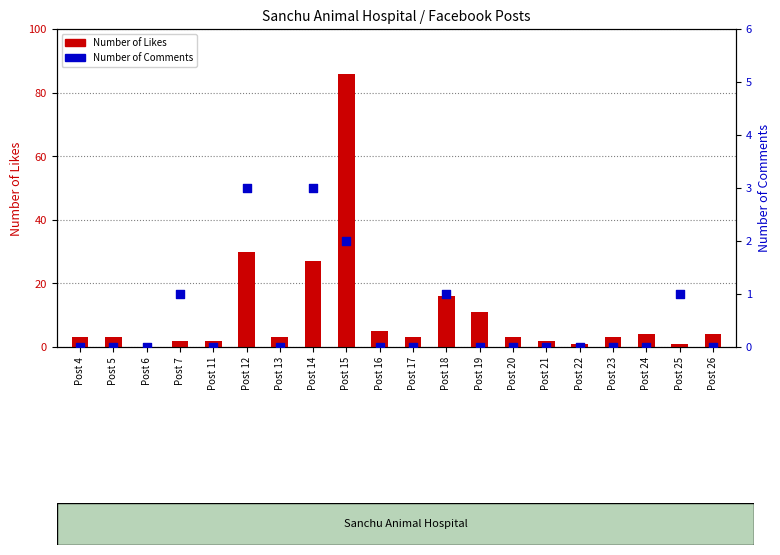

What is the total value across all series at Post 13?

3